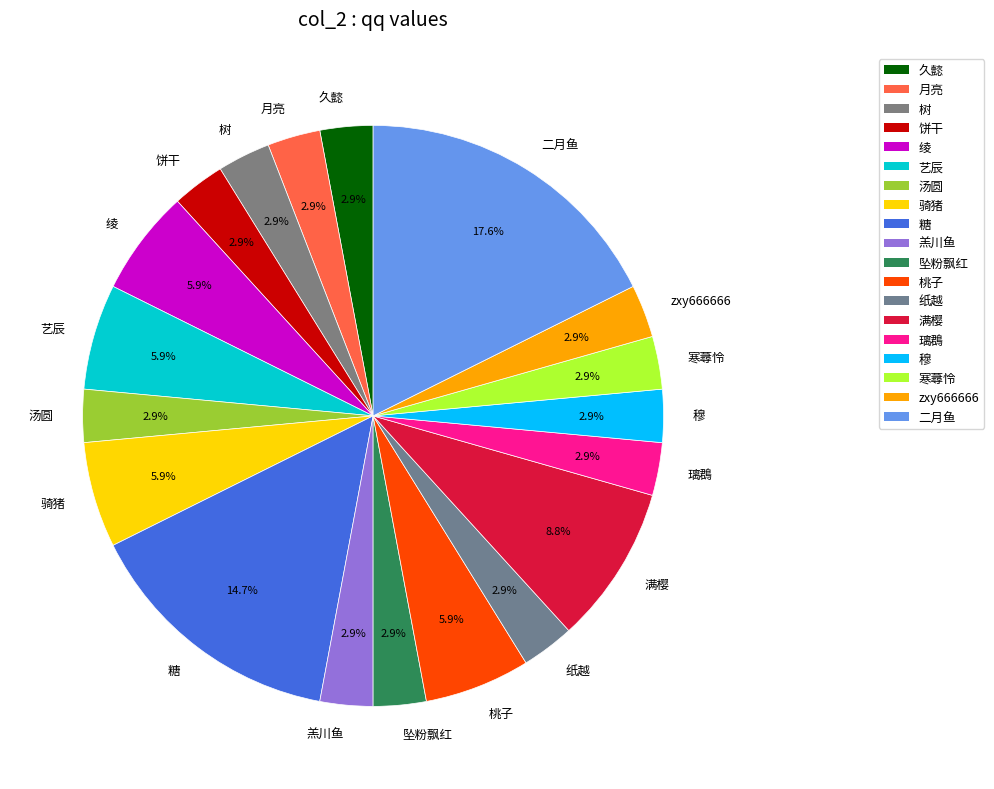

Approximately how many times larger is the value at 汤圆 compared to 久懿?

1.0